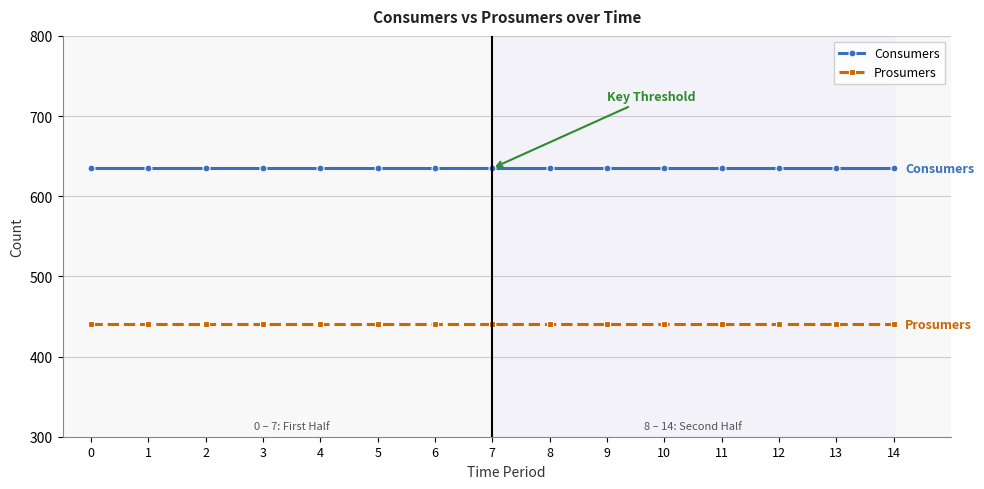

What is the spread (max minus min) of values at 0?

195